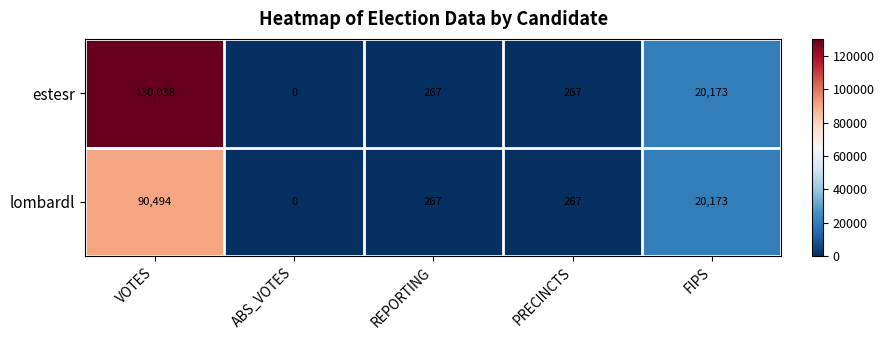

At which label is lombardl closest to 45247?

FIPS